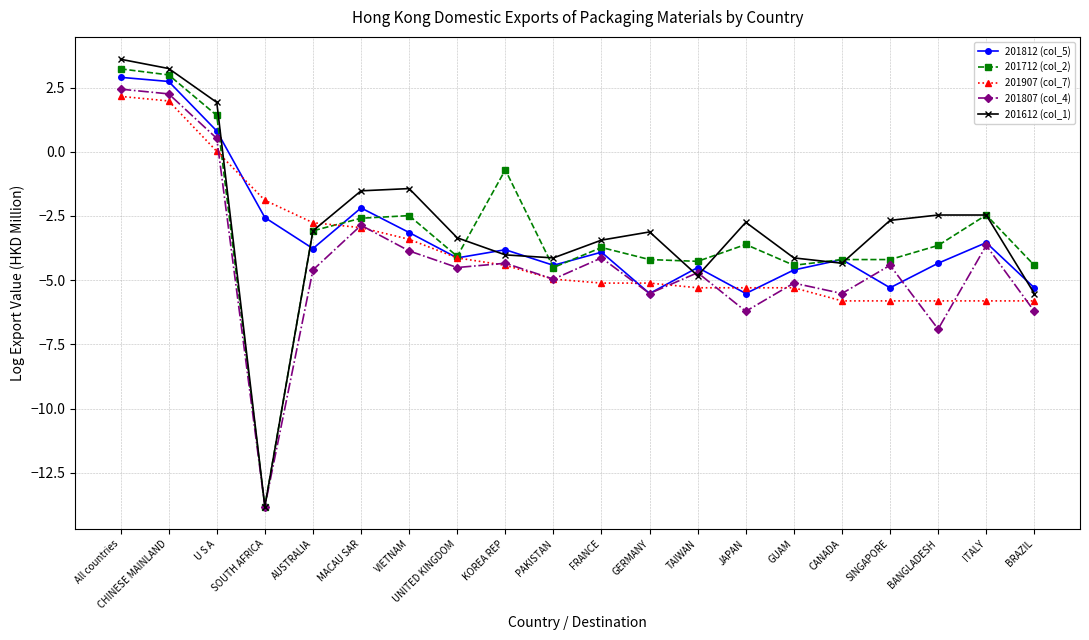

What position from the right is FRANCE?

10